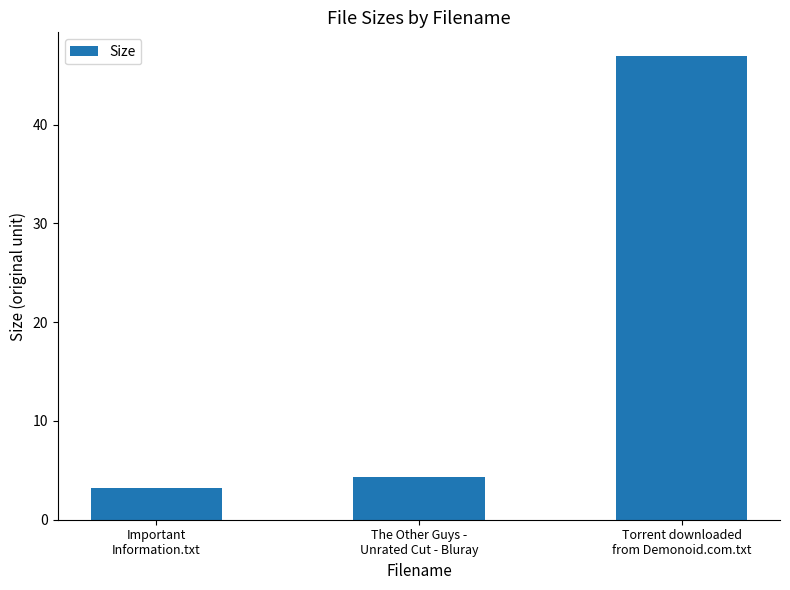

List the labels in order of value, smallest first.

Important
Information.txt, The Other Guys -
Unrated Cut - Bluray, Torrent downloaded
from Demonoid.com.txt